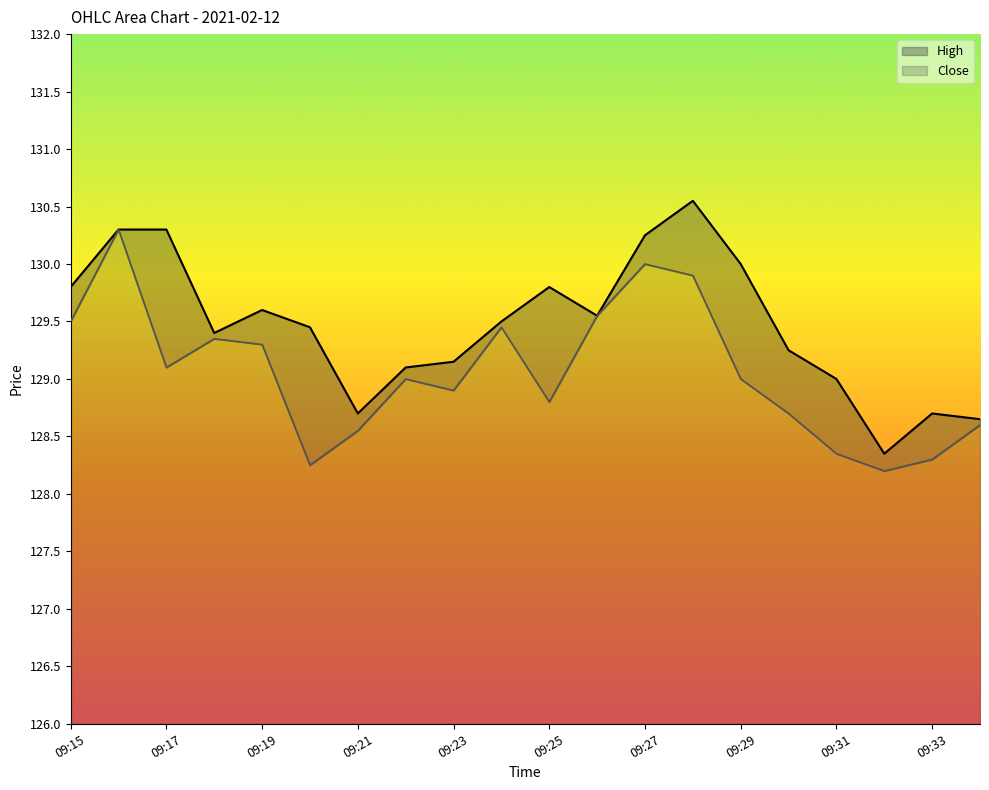

At which label is High closest to 129?

09:31